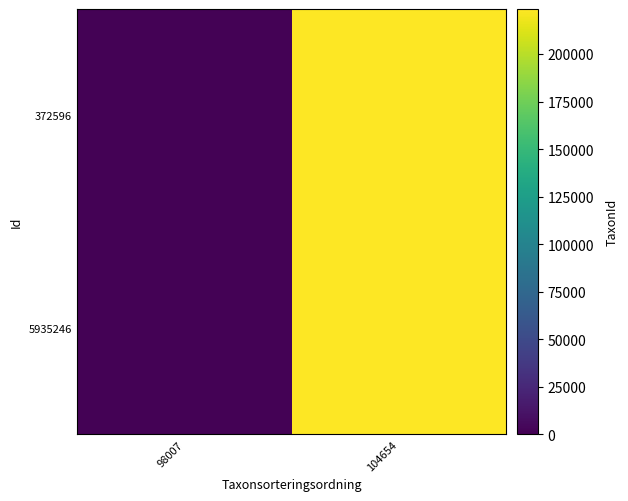

Reading left to right, extract all data points from this chart.

372596: 98007=1256	104654=223653
5935246: 98007=1256	104654=223653